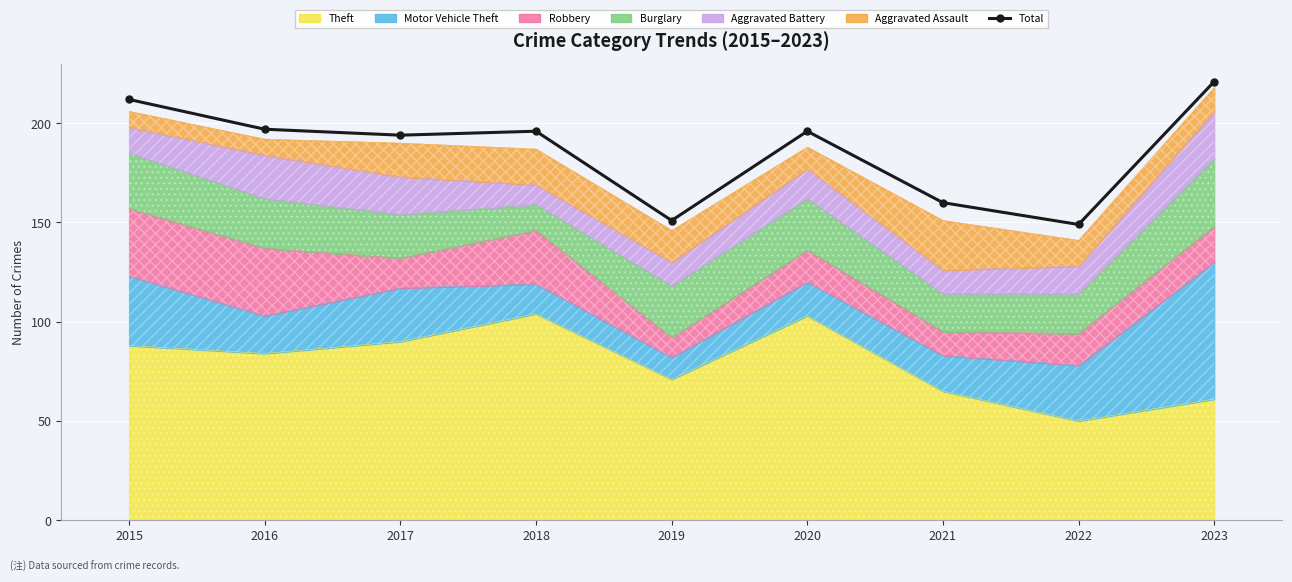

What is the difference between the maximum and second lowest values?

70